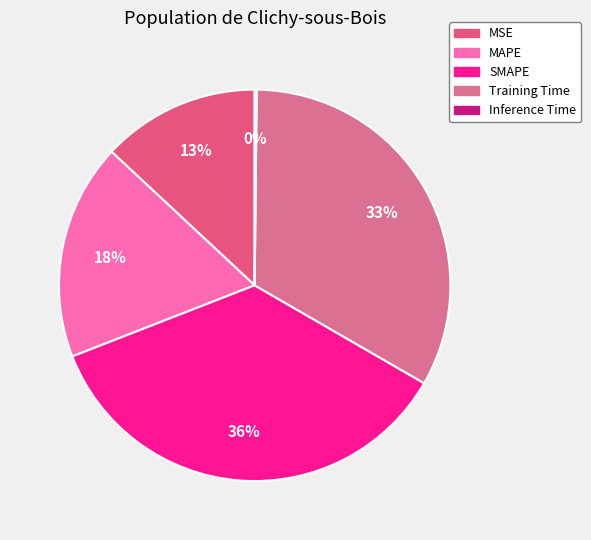

True or false: MSE accounts for 13% of the total.

True